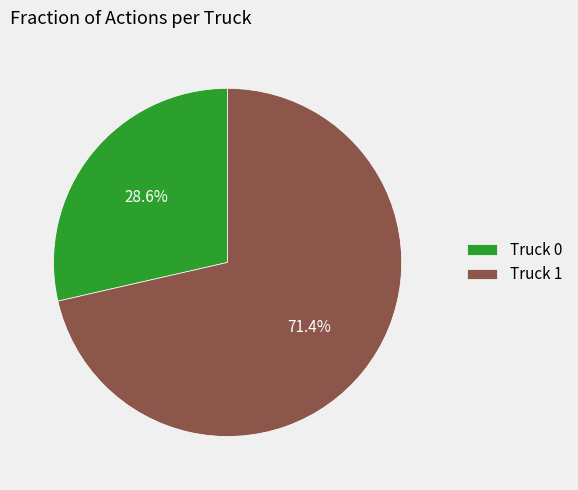

Which category has the smallest portion of the pie?

Truck 0